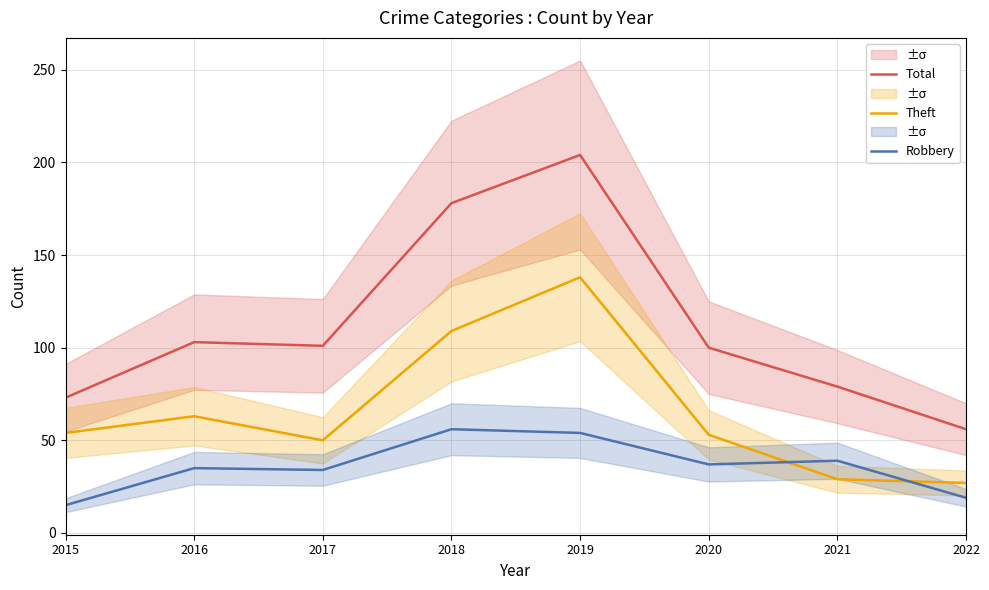

Which category has the highest value in the Robbery series?

2018